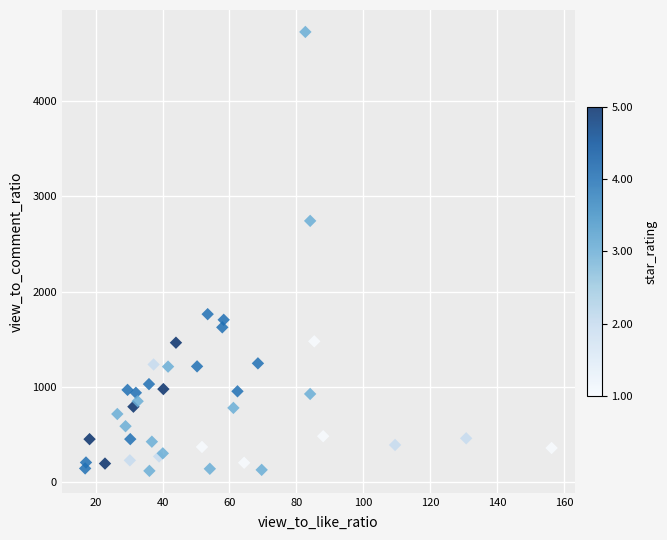

What Y value in the scatter plot is closest to 2423?

2743.7